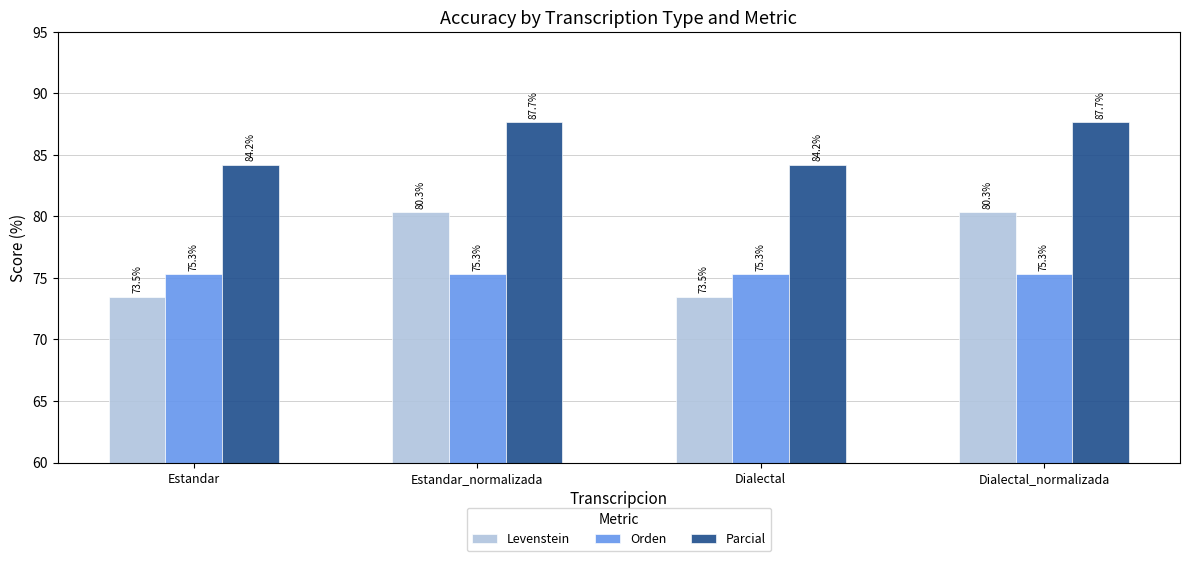

Is the value of Levenstein at Dialectal greater than the value of Parcial at Dialectal?

No